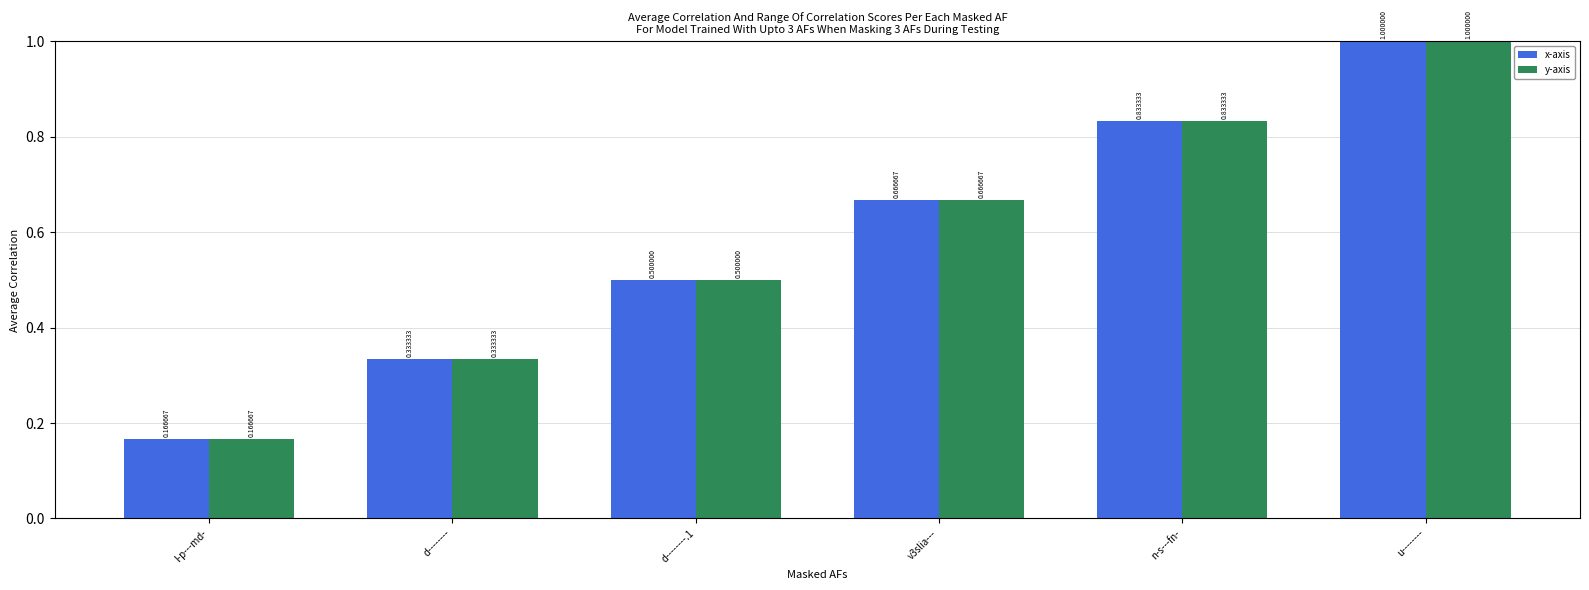

How many groups of bars are there?

6